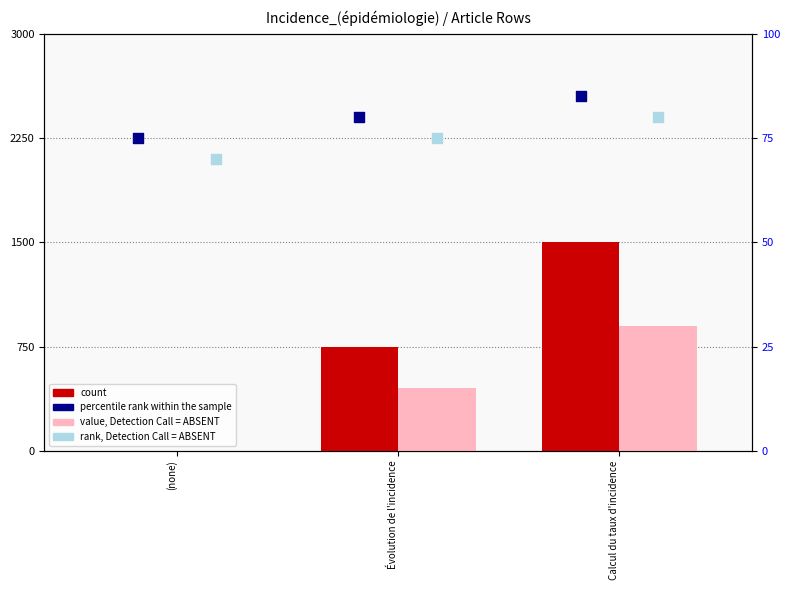

Which series contains the highest Y value?

count